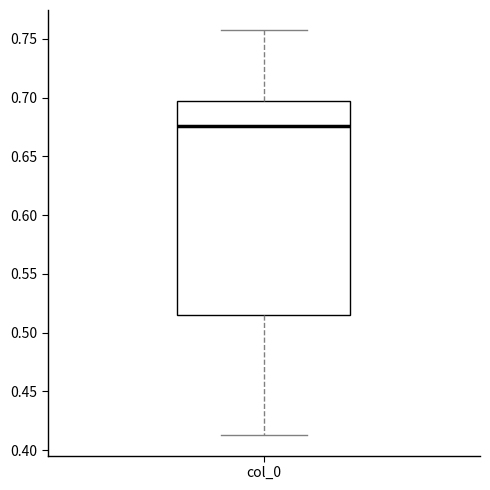

Where does the upper whisker of the box for col_0 end on the y-axis? The values are not printed on the chart, so give them approximately, as read against the axis.

0.755